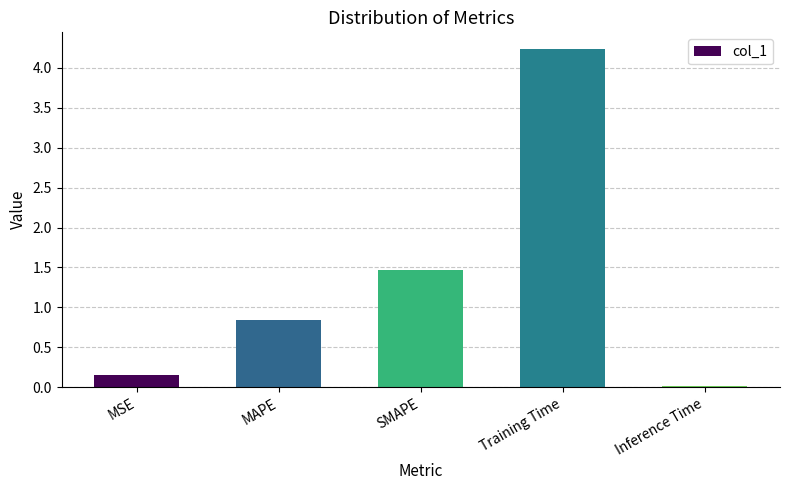

Rank the categories by value from highest to lowest.

Training Time, SMAPE, MAPE, MSE, Inference Time